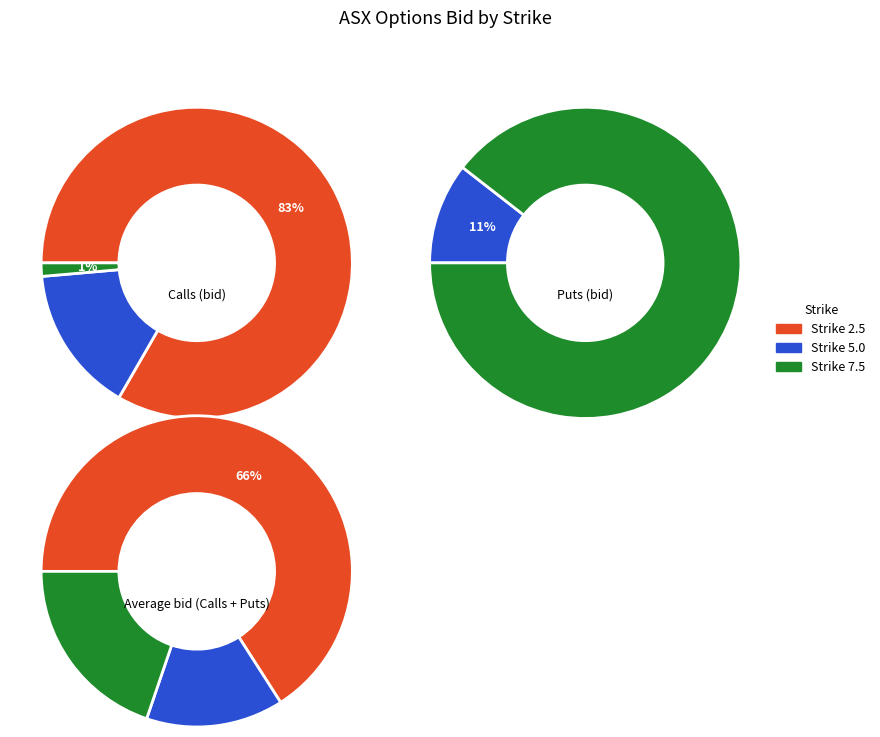

Does any single category account for the majority?

Yes